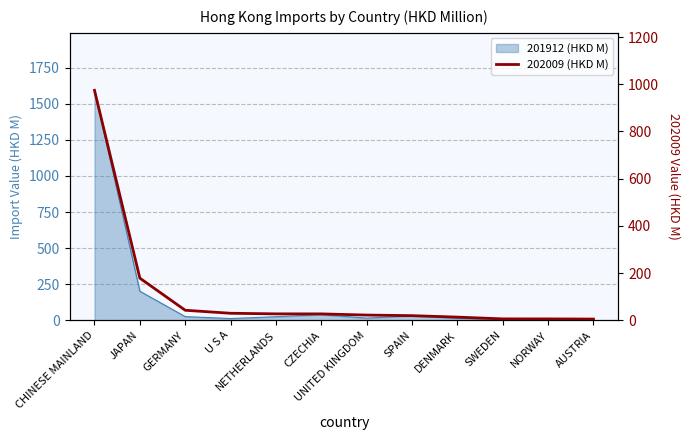

How many lines are shown in the chart?

1